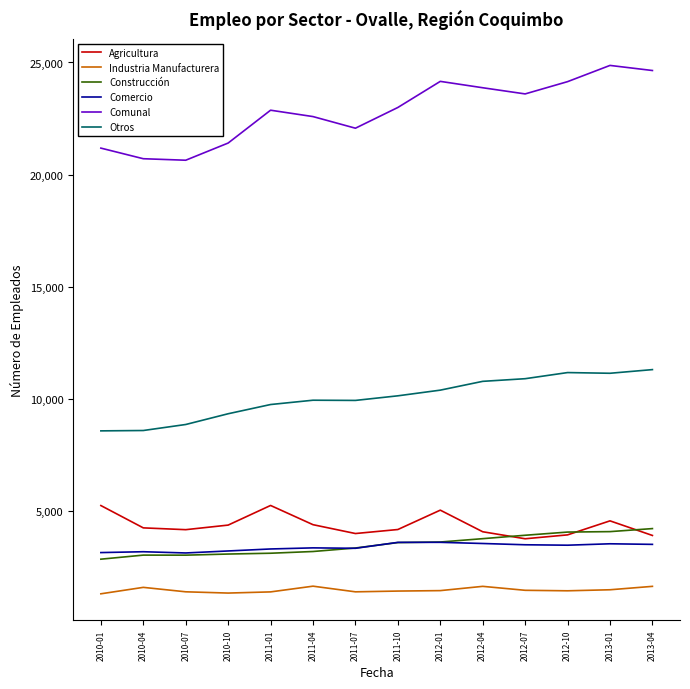

What is the total value across all series at 2013-04?

49284